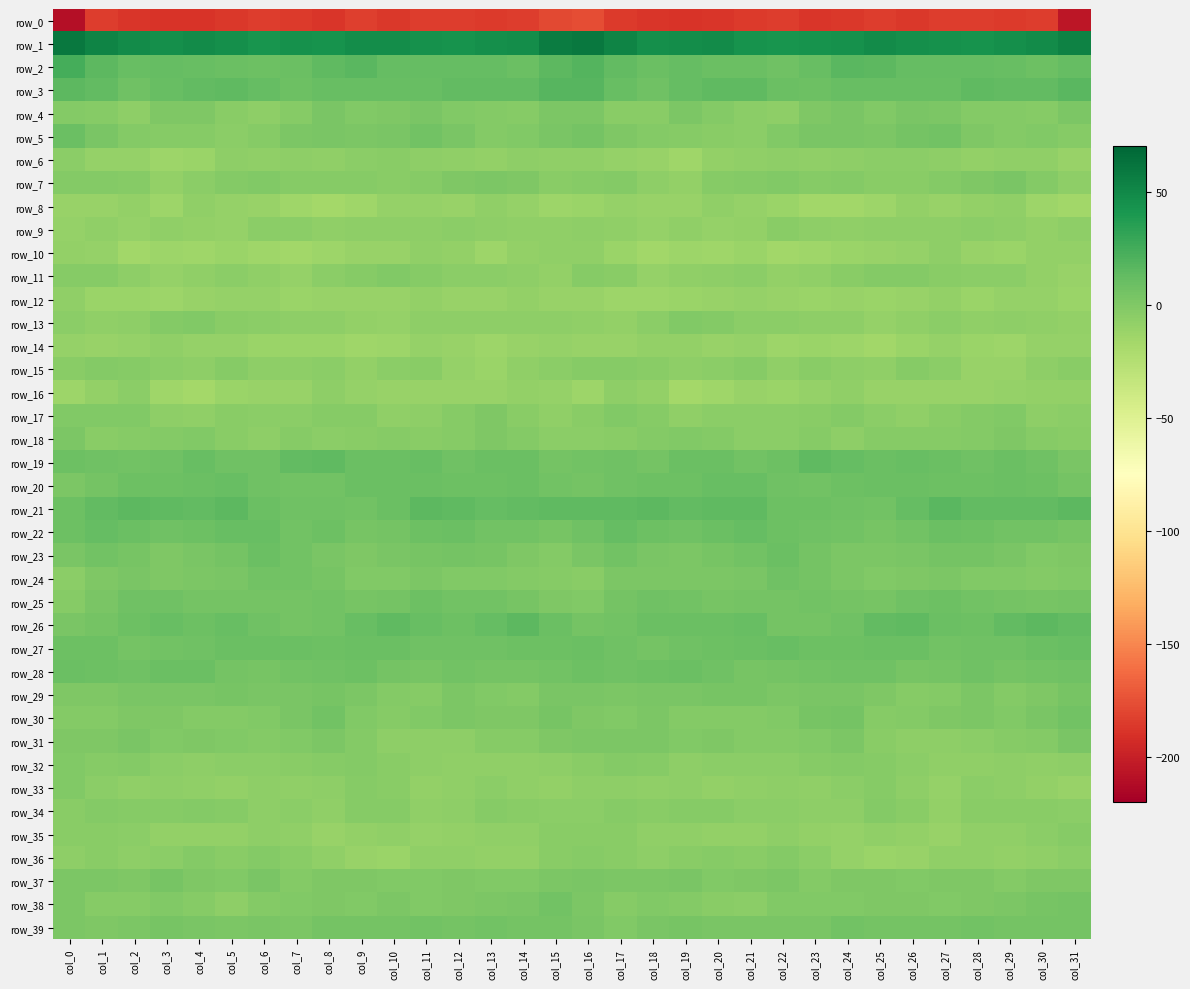

Rank the categories by row_12 value from highest to lowest.

col_0, col_27, col_11, col_14, col_21, col_5, col_29, col_6, col_30, col_20, col_26, col_15, col_24, col_16, col_22, col_8, col_12, col_4, col_10, col_13, col_9, col_23, col_7, col_25, col_31, col_19, col_1, col_2, col_28, col_17, col_3, col_18